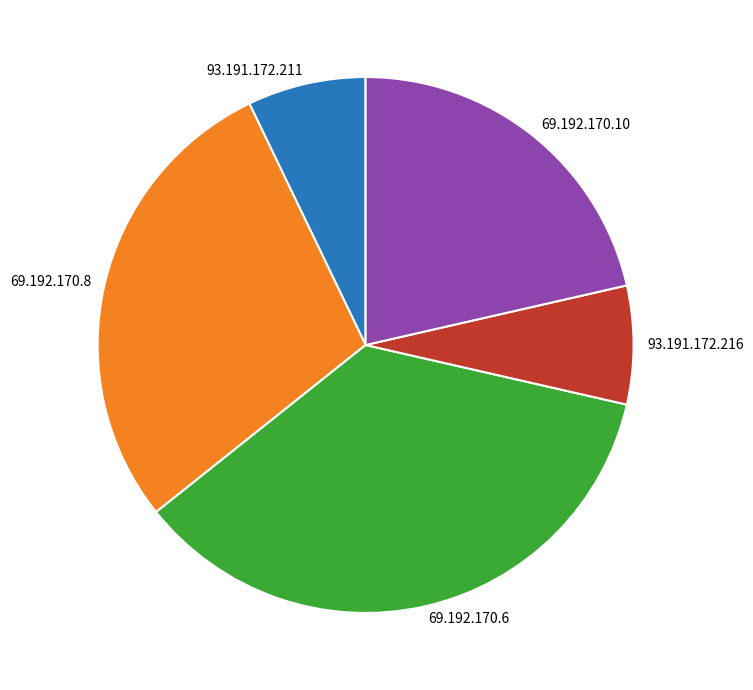

Is there a majority slice in this chart?

No